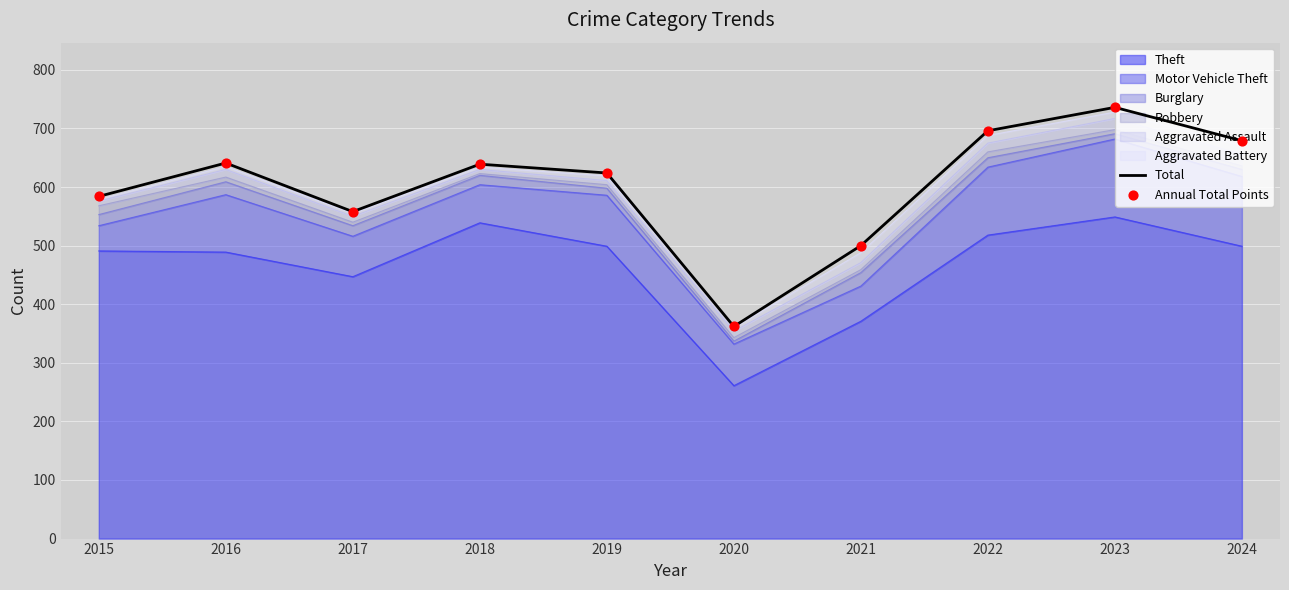

Which series has the largest total across all categories?

Total